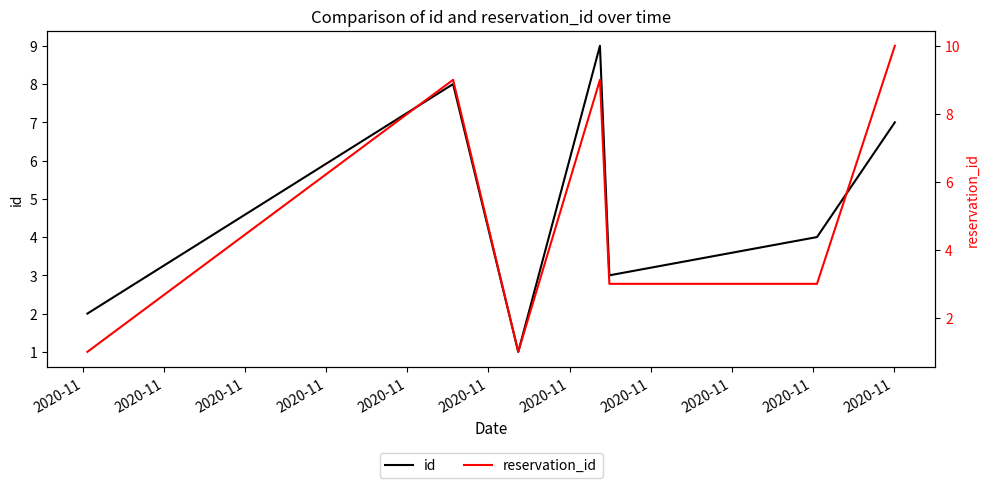

What is the sum of all reservation_id values?

36